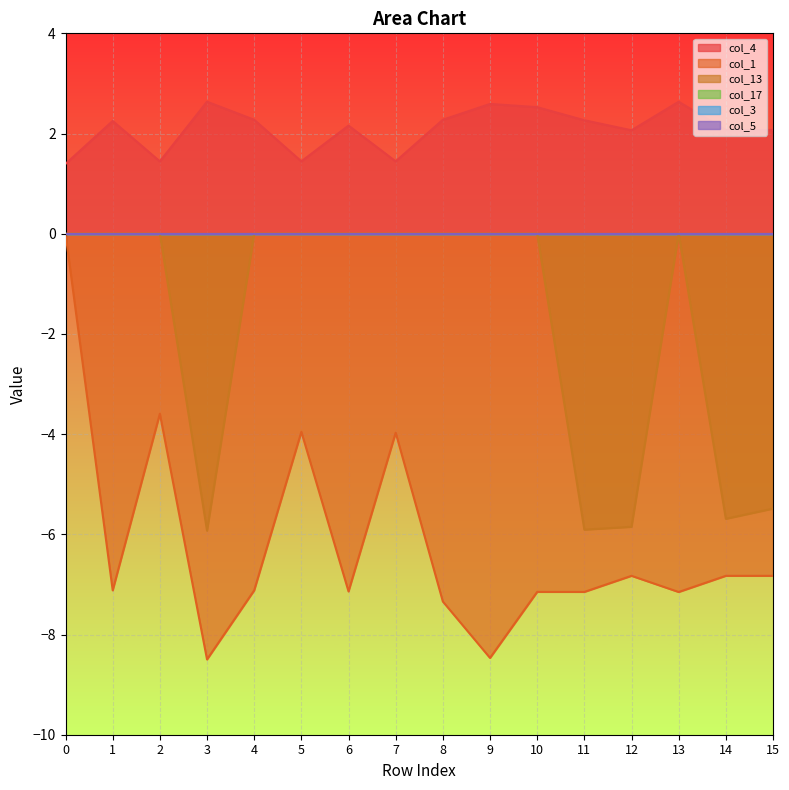

At which label does col_1 reach its minimum?

3